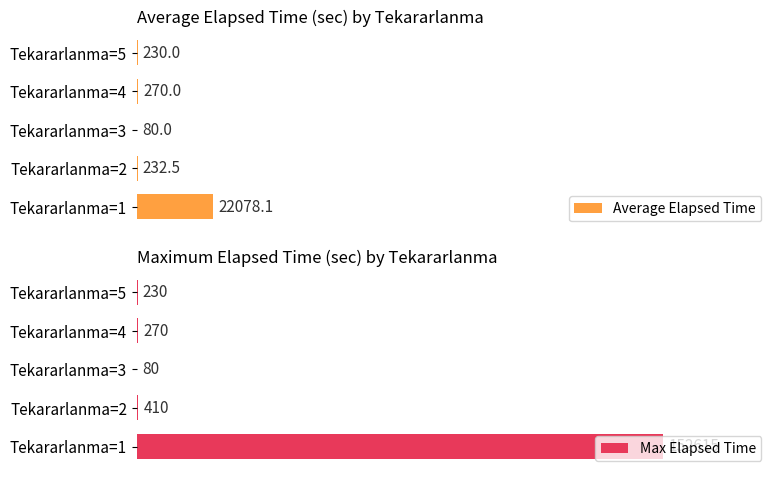

How many groups of bars are there?

5